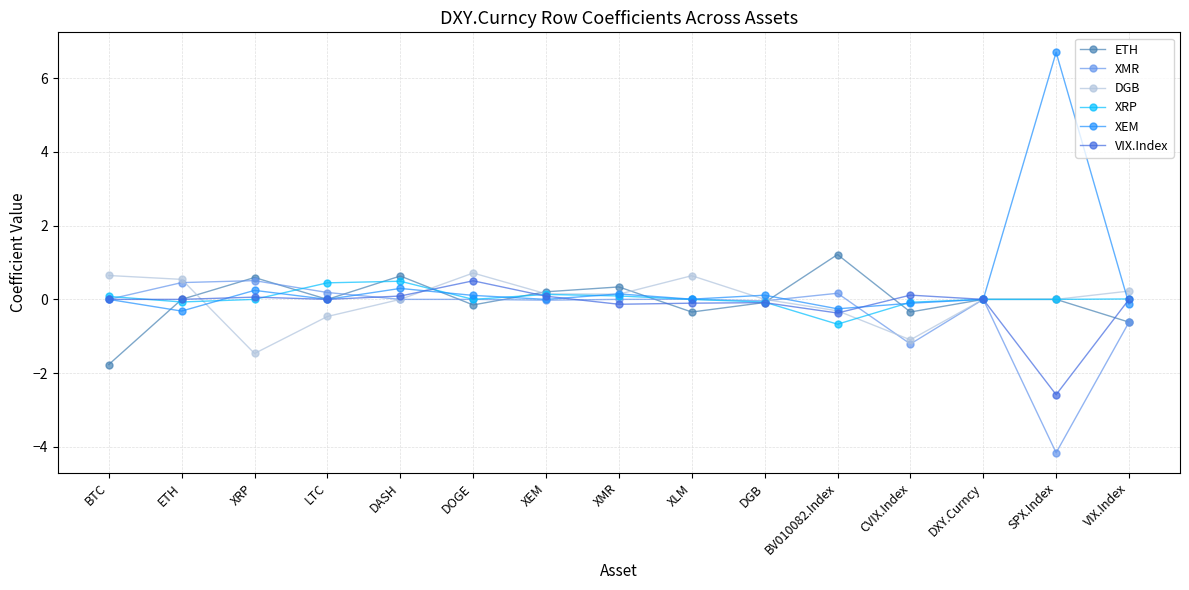

True or false: VIX.Index has a value of -4.0 at SPX.Index.

False